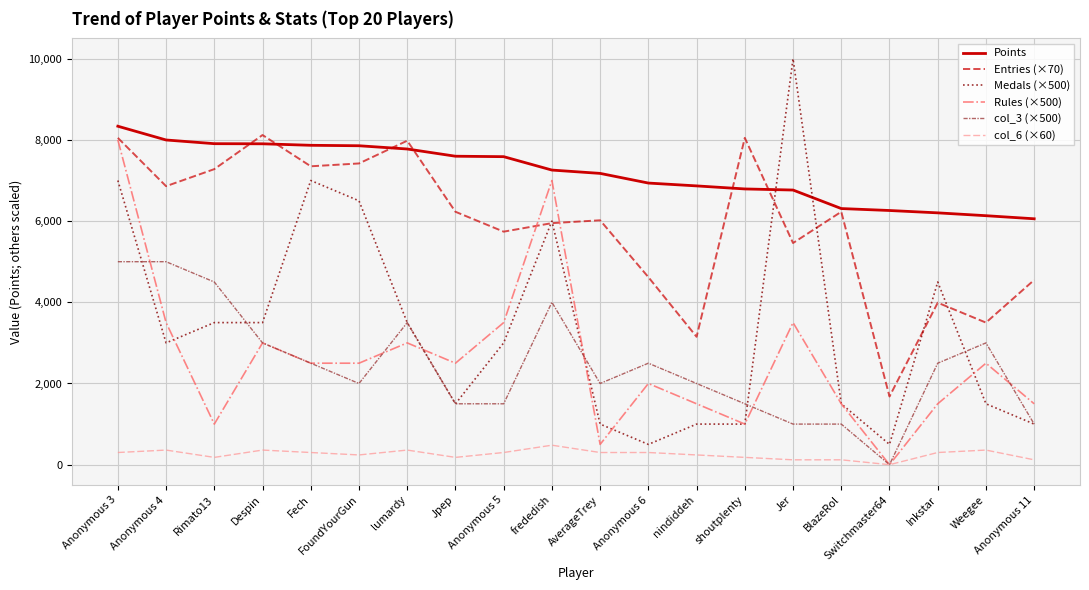

Which series has the largest total across all categories?

Points